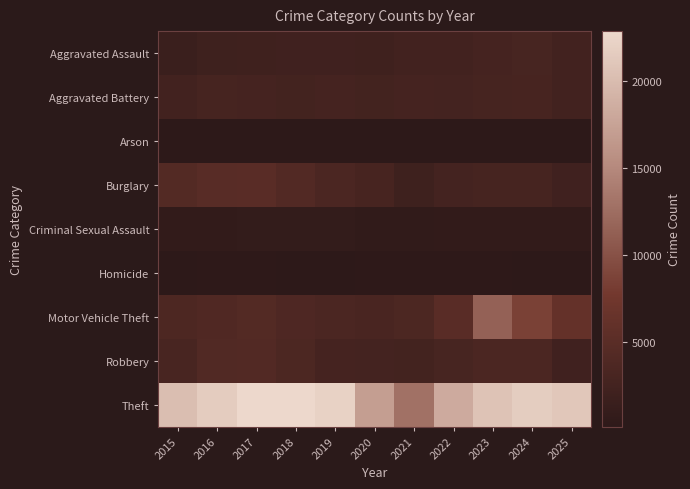

What is the difference between the highest and lowest values at 2025?

20991